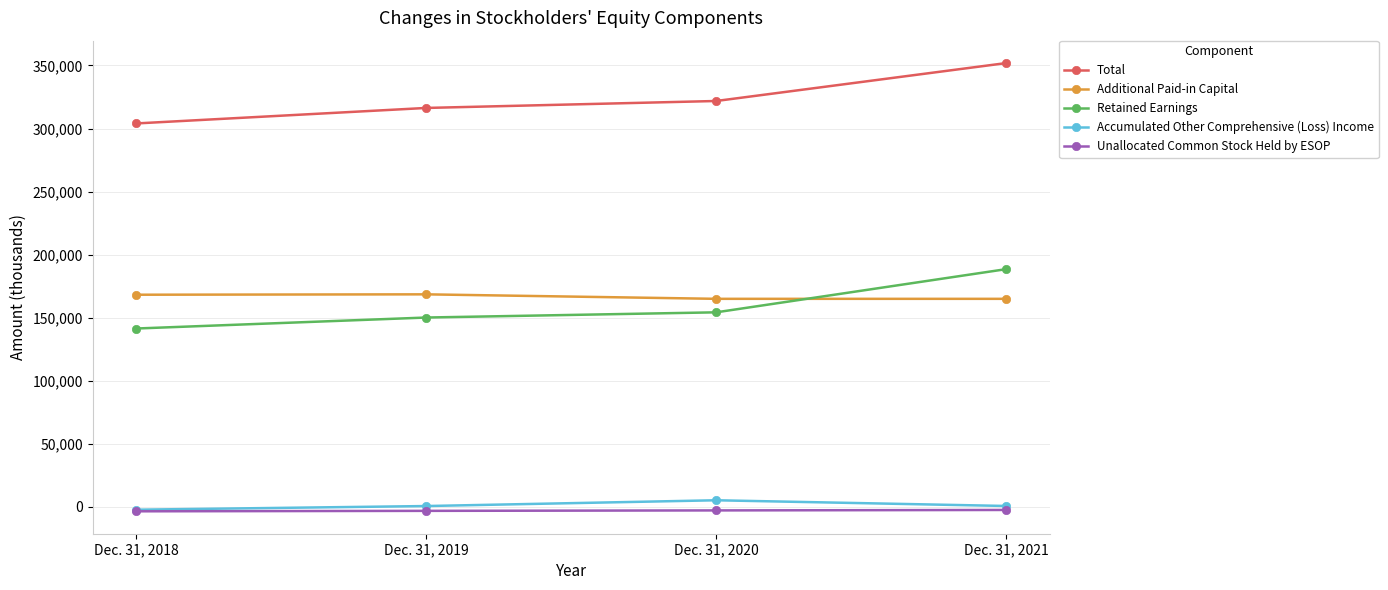

List the labels in order of Unallocated Common Stock Held by ESOP value, largest first.

Dec. 31, 2021, Dec. 31, 2020, Dec. 31, 2019, Dec. 31, 2018